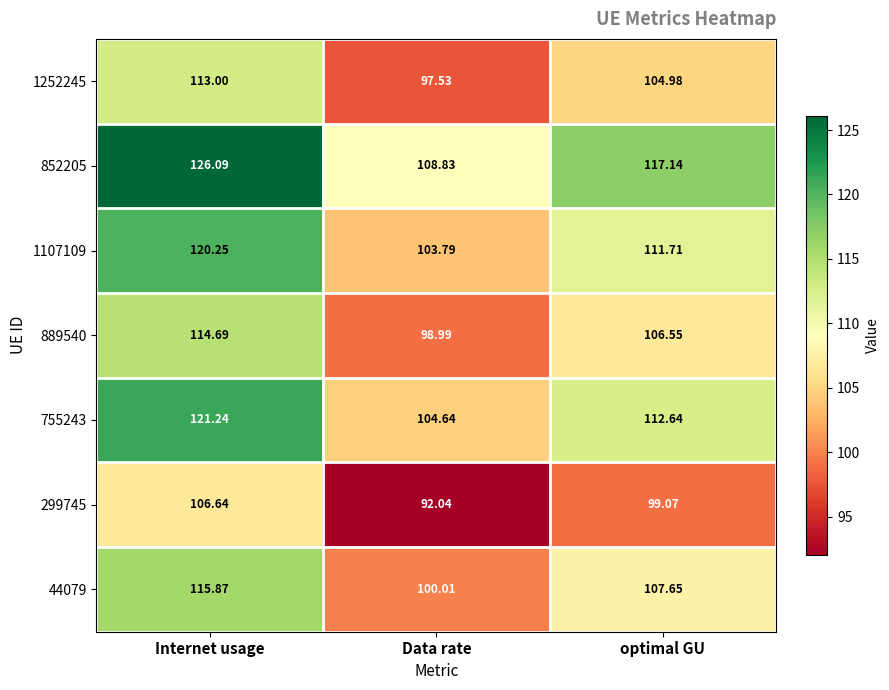

Is the value of 299745 at Data rate greater than the value of 1107109 at Data rate?

No